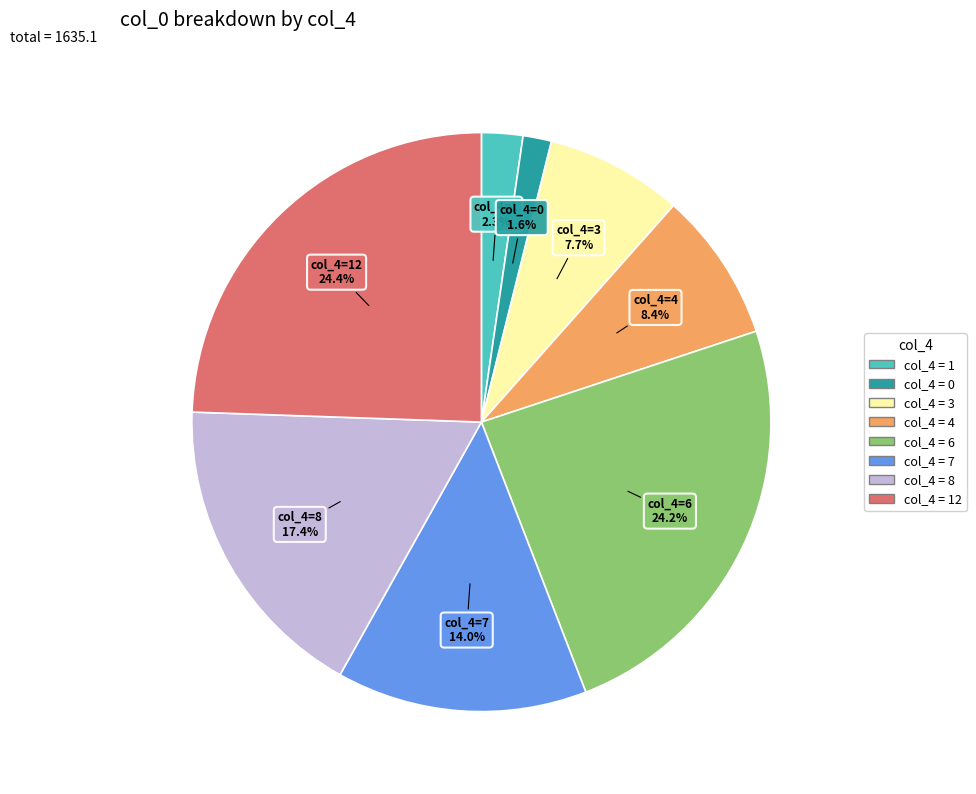

Does any single category account for the majority?

No